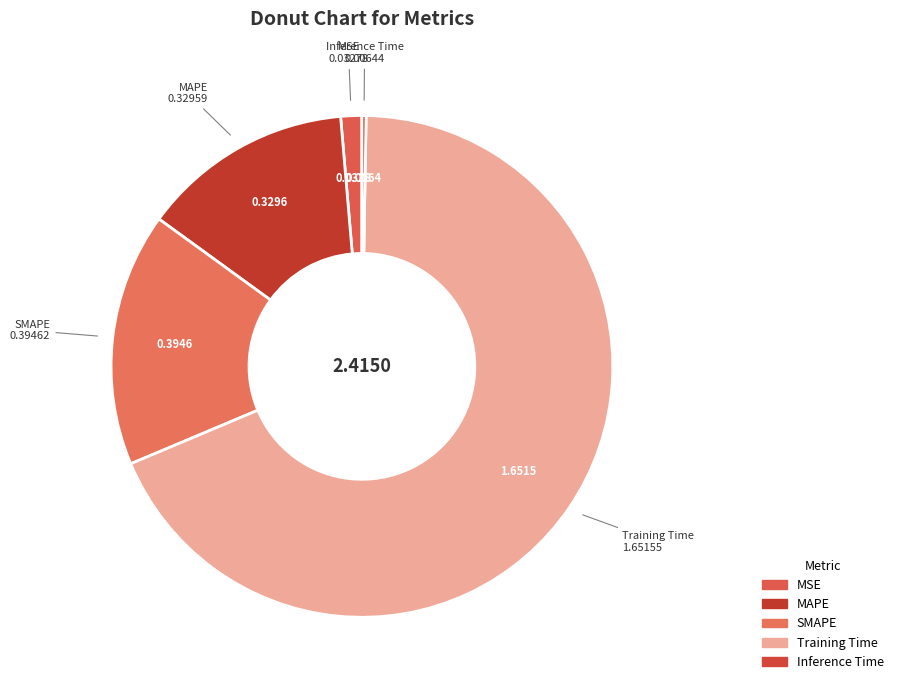

Is there a majority slice in this chart?

Yes